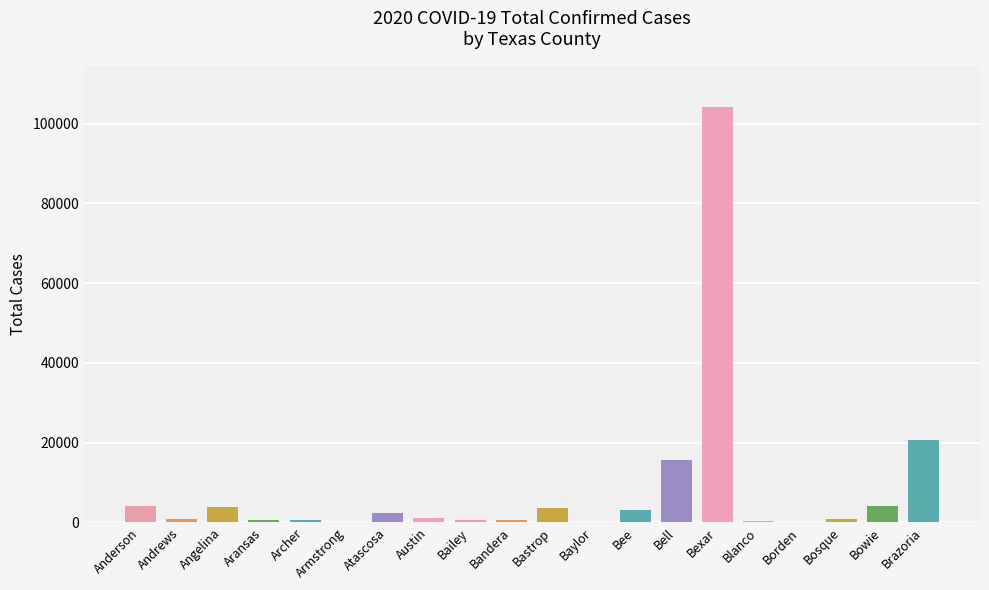

Is it true that the value at Bastrop is 3638?

True